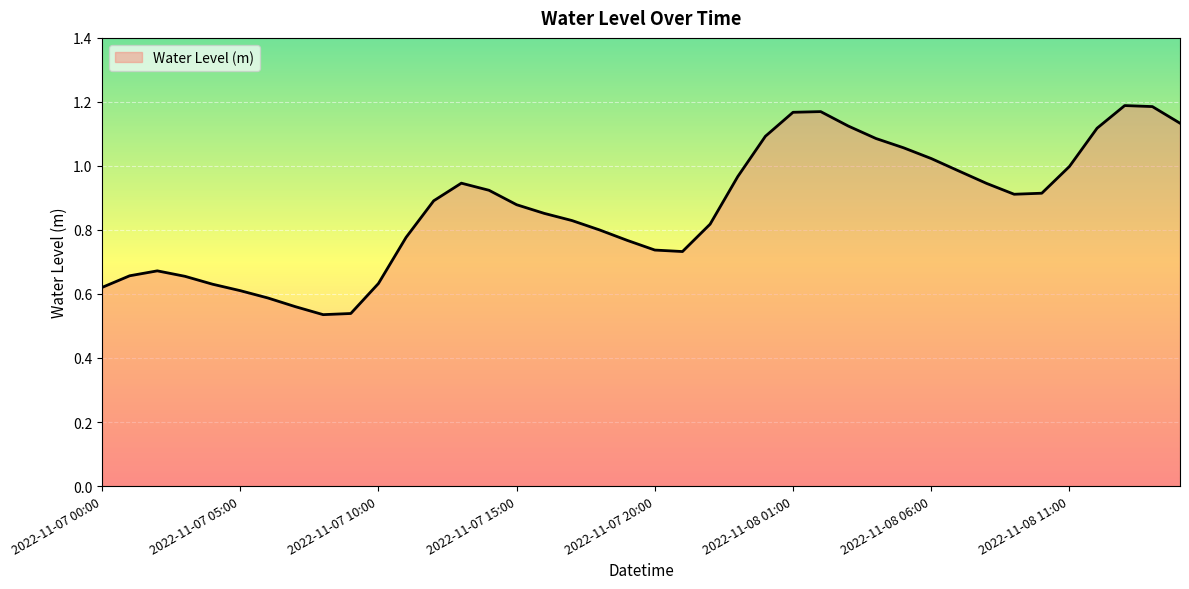

Rank the categories by value from highest to lowest.

2022-11-08 13:00, 2022-11-08 14:00, 2022-11-08 02:00, 2022-11-08 01:00, 2022-11-08 15:00, 2022-11-08 03:00, 2022-11-08 12:00, 2022-11-08 00:00, 2022-11-08 04:00, 2022-11-08 05:00, 2022-11-08 06:00, 2022-11-08 11:00, 2022-11-08 07:00, 2022-11-07 23:00, 2022-11-07 13:00, 2022-11-08 08:00, 2022-11-07 14:00, 2022-11-08 10:00, 2022-11-08 09:00, 2022-11-07 12:00, 2022-11-07 15:00, 2022-11-07 16:00, 2022-11-07 17:00, 2022-11-07 22:00, 2022-11-07 18:00, 2022-11-07 11:00, 2022-11-07 19:00, 2022-11-07 20:00, 2022-11-07 21:00, 2022-11-07 02:00, 2022-11-07 01:00, 2022-11-07 03:00, 2022-11-07 10:00, 2022-11-07 04:00, 2022-11-07 00:00, 2022-11-07 05:00, 2022-11-07 06:00, 2022-11-07 07:00, 2022-11-07 09:00, 2022-11-07 08:00